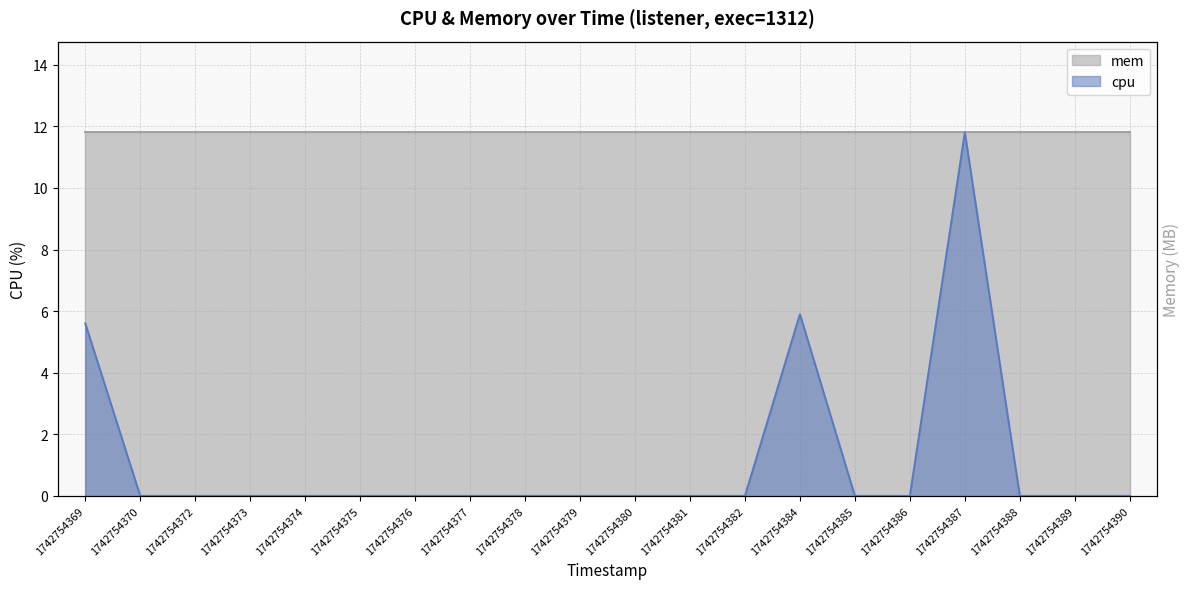

Count the number of categories in the chart.

20